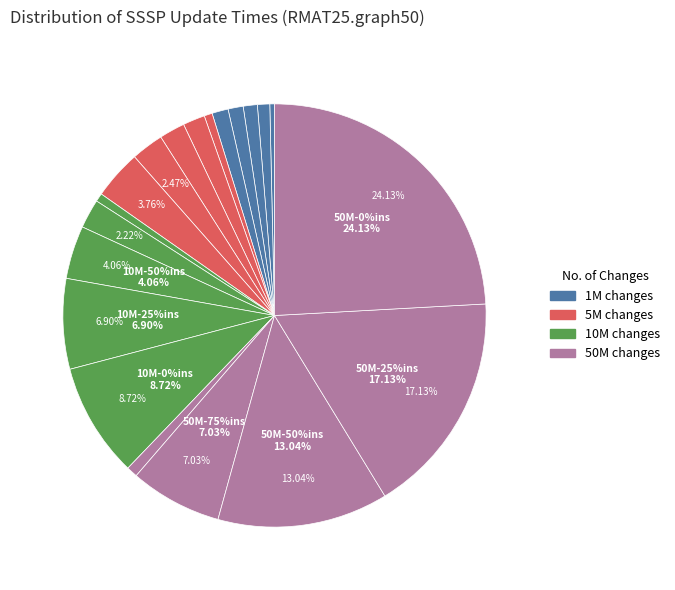

Count the number of slices in the pie.

5